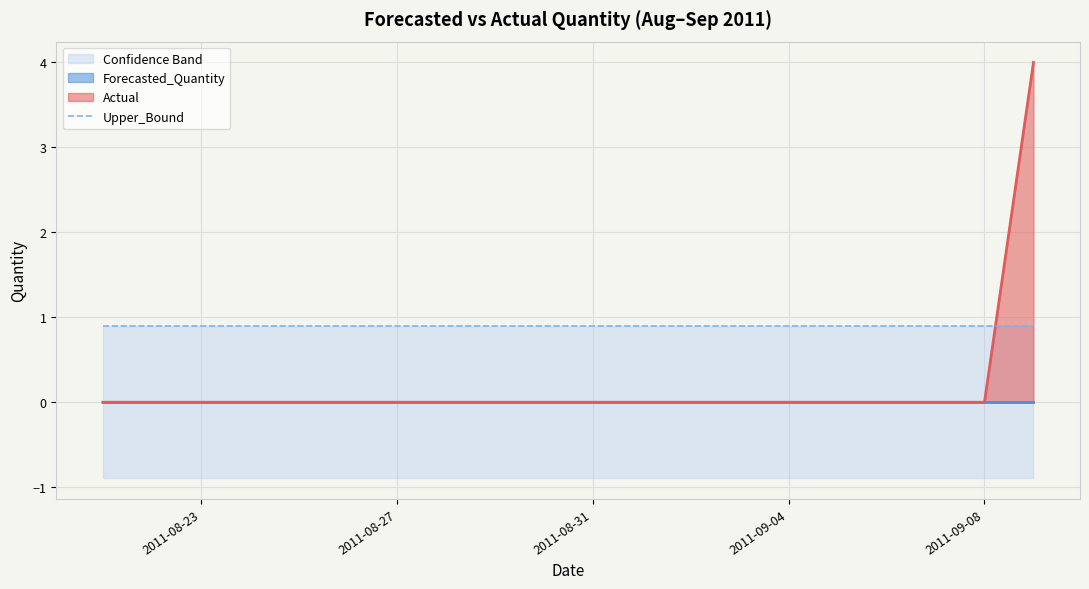

True or false: Forecasted_Quantity and Upper_Bound intersect in this chart.

False